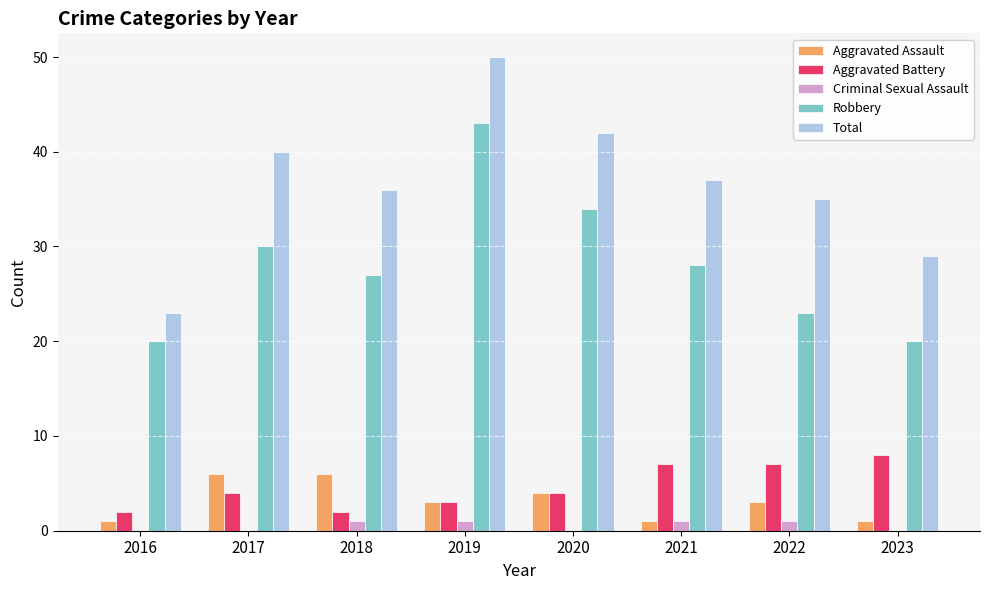

How many categories are shown in the chart?

8